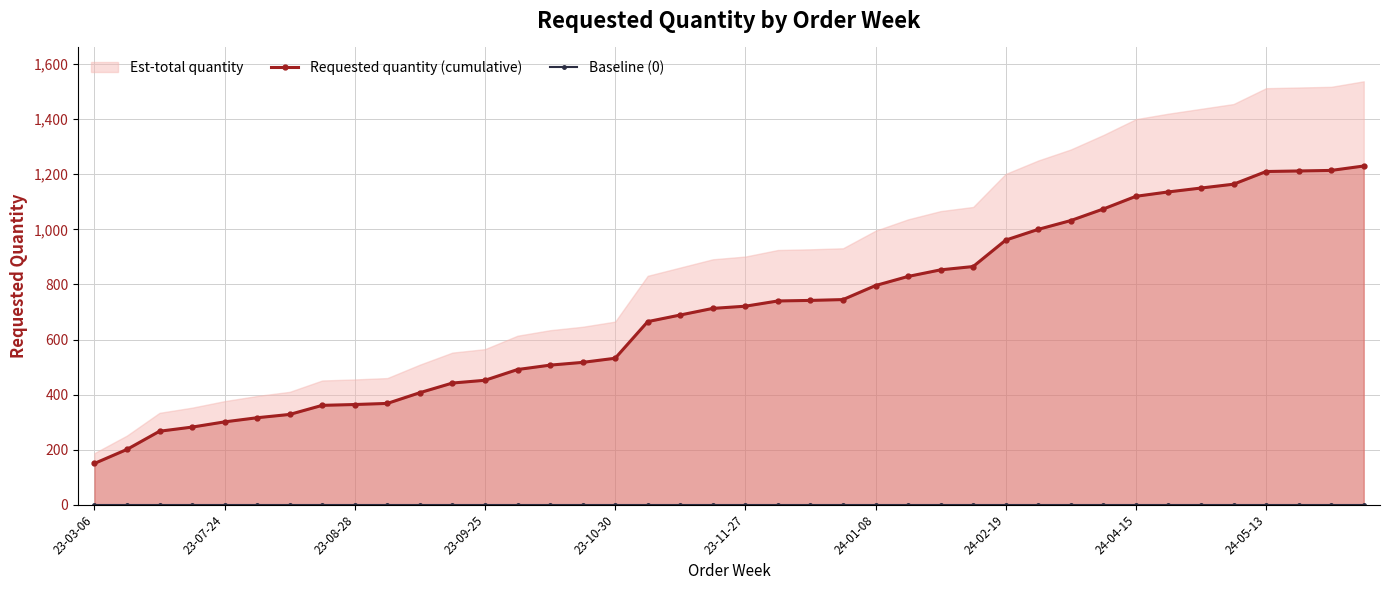

How many lines are shown in the chart?

2